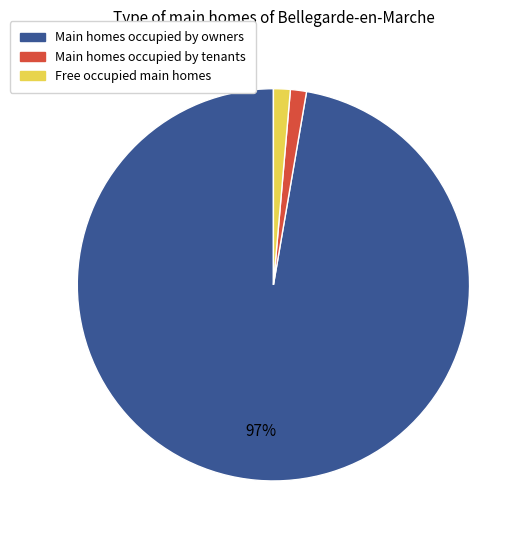

Is there any slice that represents more than half of the pie?

Yes